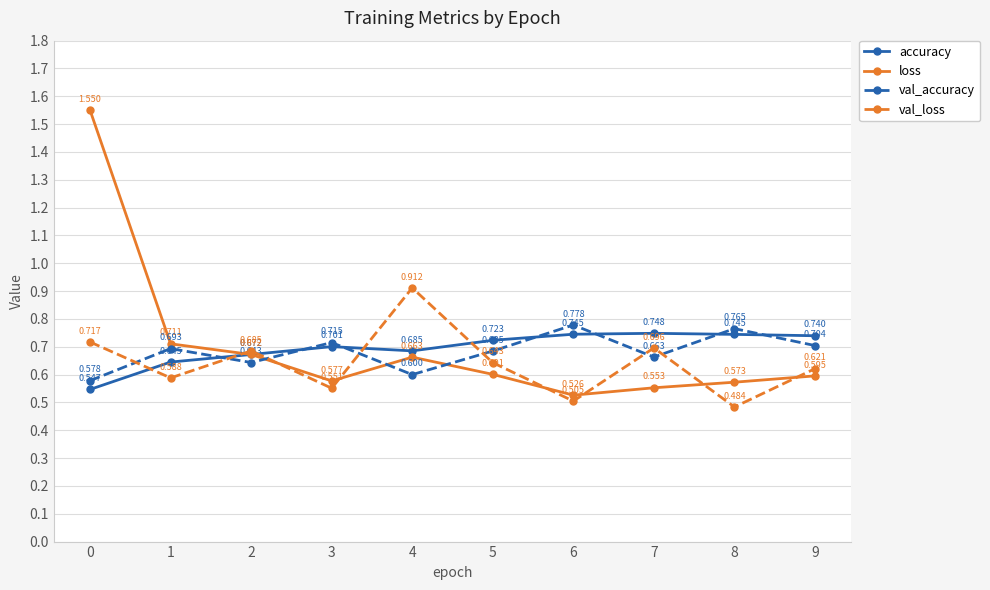

What is the difference between the highest and lowest values at 6?

0.3